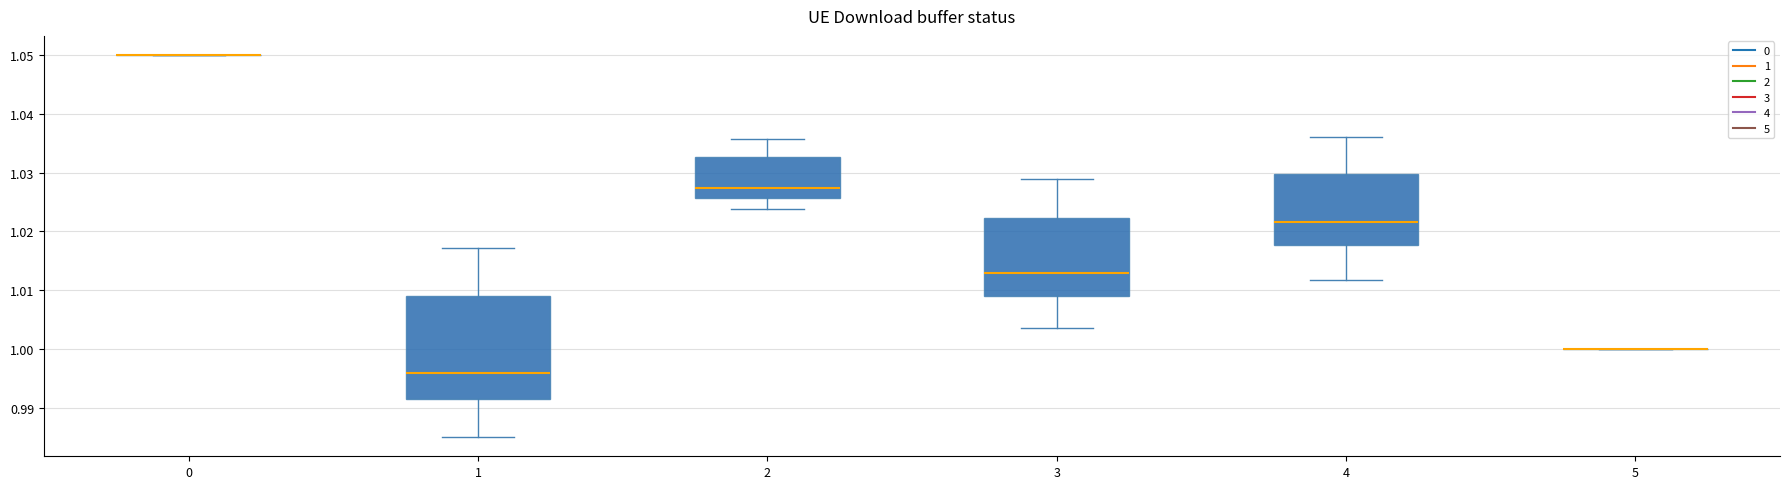

Reading left to right, transcribe this box plot: for each box, give where its median line is, the range the box spans, and where its two whiskers end, as read against the y-axis. The values are not printed on the chart, so give them approximately, as read against the axis.

0: box collapsed to a line at 1.050, whiskers 1.050 to 1.050
1: median 0.996, box 0.991 to 1.009, whiskers 0.985 to 1.017
2: median 1.027, box 1.026 to 1.033, whiskers 1.024 to 1.036
3: median 1.013, box 1.009 to 1.022, whiskers 1.003 to 1.029
4: median 1.021, box 1.018 to 1.030, whiskers 1.012 to 1.036
5: box collapsed to a line at 1.000, whiskers 1.000 to 1.000